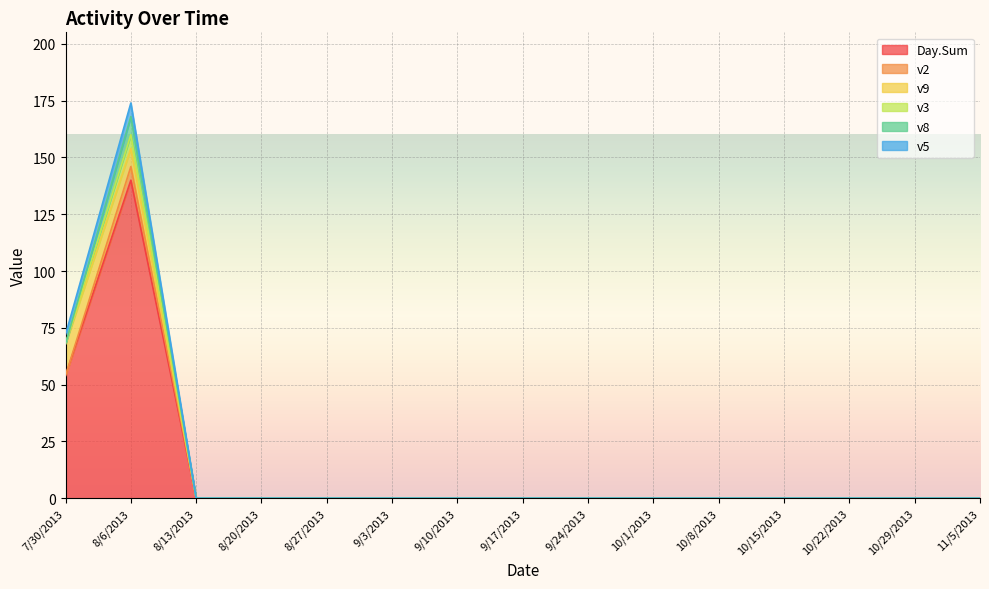

What is the greatest value displayed?

140